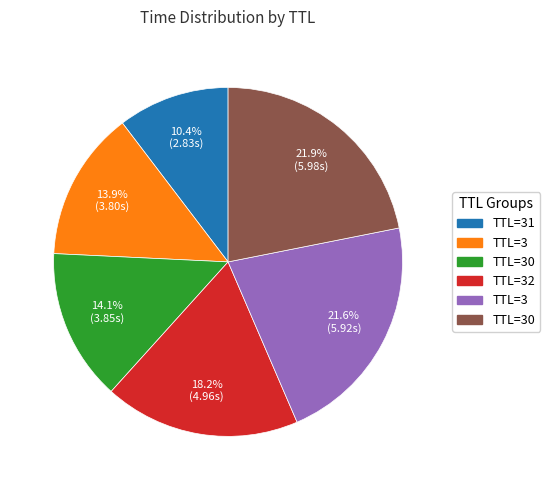

Does any single category account for the majority?

No